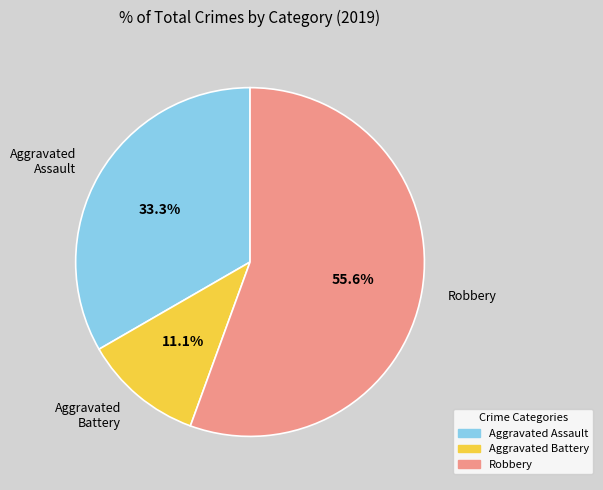

How many segments does this pie chart have?

3